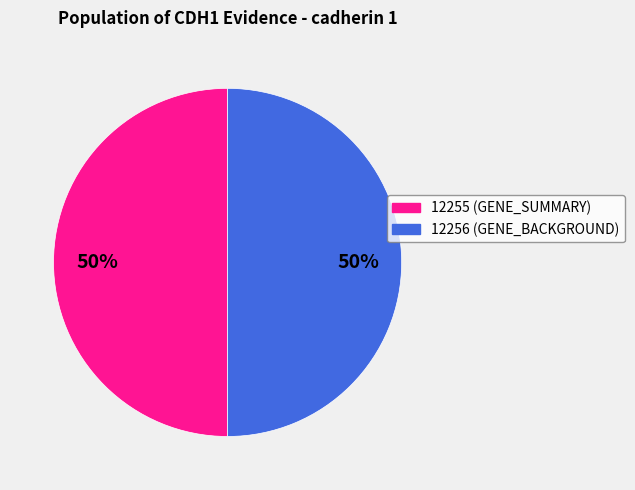

How many segments does this pie chart have?

2